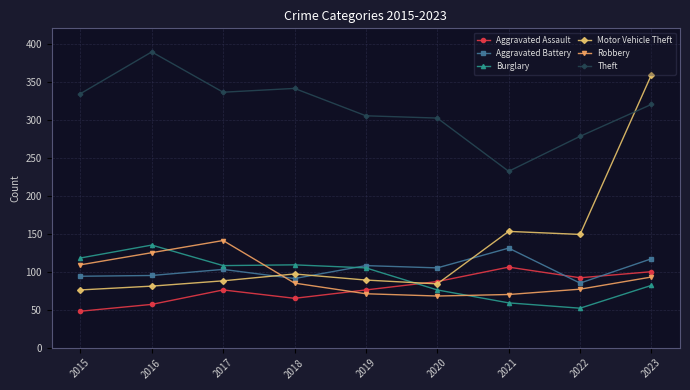

At how many categories does at least one series exceed 328?

5